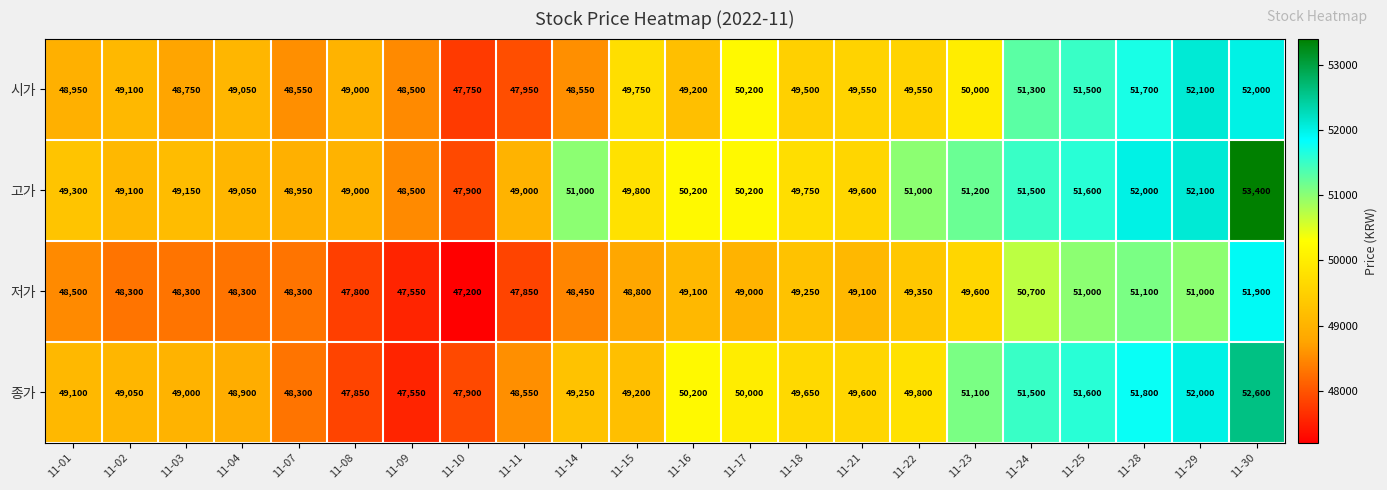

Which series has the largest total across all categories?

고가